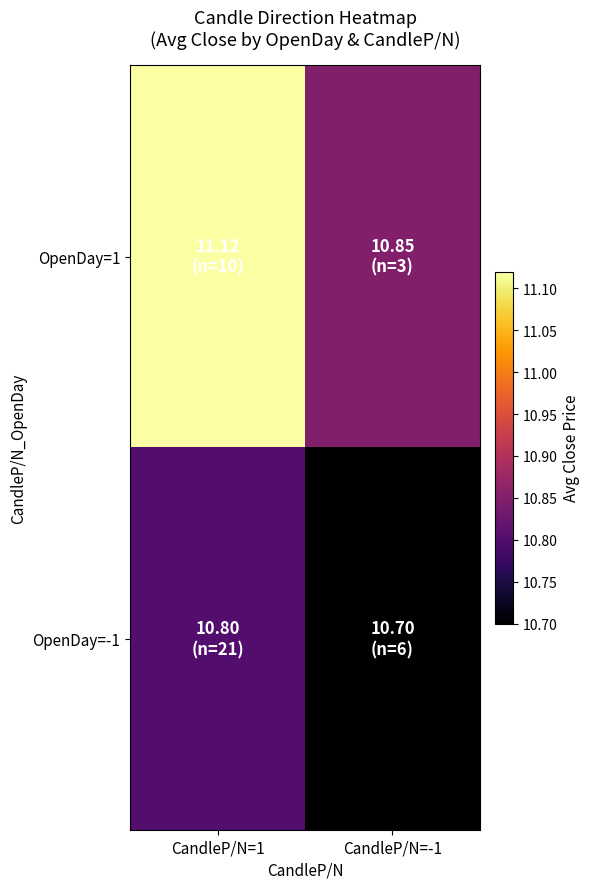

What is the total value across all series at CandleP/N=1?

21.9